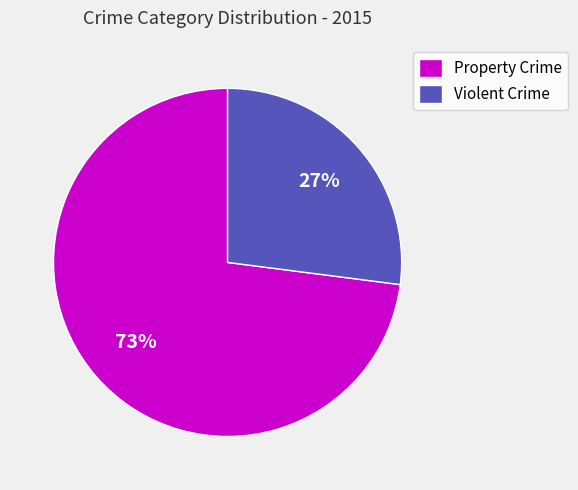

To the nearest percent, what portion does Violent Crime represent?

27%